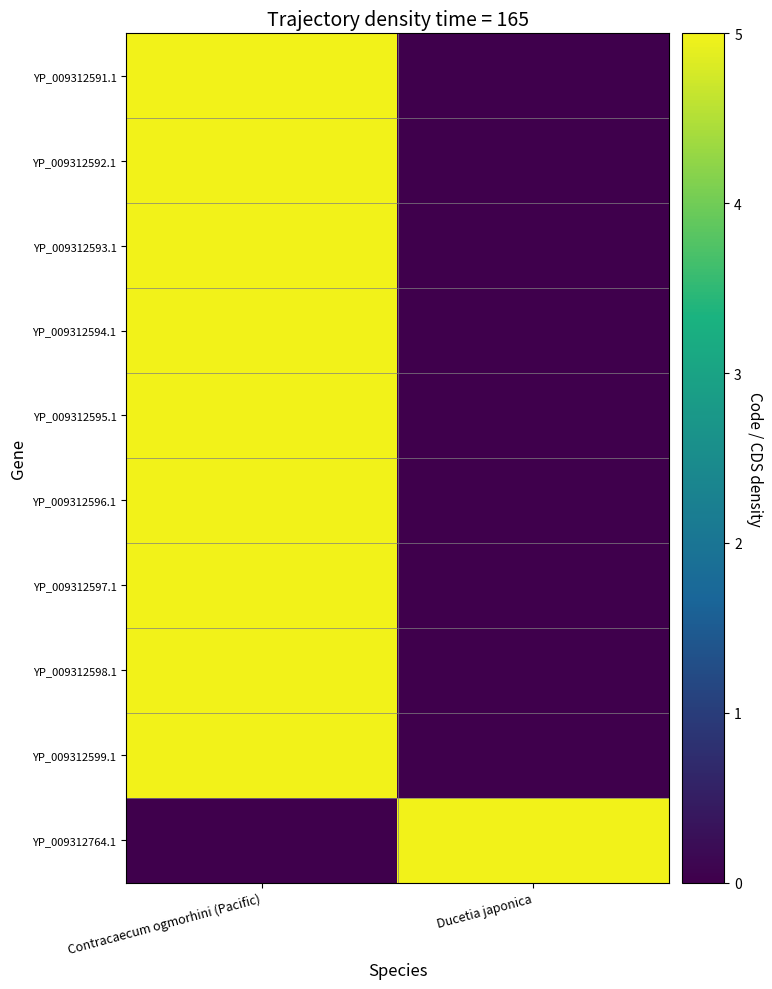

Reading left to right, transcribe all the data shown in this chart.

YP_009312591.1: Contracaecum ogmorhini (Pacific)=5	Ducetia japonica=0
YP_009312592.1: Contracaecum ogmorhini (Pacific)=5	Ducetia japonica=0
YP_009312593.1: Contracaecum ogmorhini (Pacific)=5	Ducetia japonica=0
YP_009312594.1: Contracaecum ogmorhini (Pacific)=5	Ducetia japonica=0
YP_009312595.1: Contracaecum ogmorhini (Pacific)=5	Ducetia japonica=0
YP_009312596.1: Contracaecum ogmorhini (Pacific)=5	Ducetia japonica=0
YP_009312597.1: Contracaecum ogmorhini (Pacific)=5	Ducetia japonica=0
YP_009312598.1: Contracaecum ogmorhini (Pacific)=5	Ducetia japonica=0
YP_009312599.1: Contracaecum ogmorhini (Pacific)=5	Ducetia japonica=0
YP_009312764.1: Contracaecum ogmorhini (Pacific)=0	Ducetia japonica=5